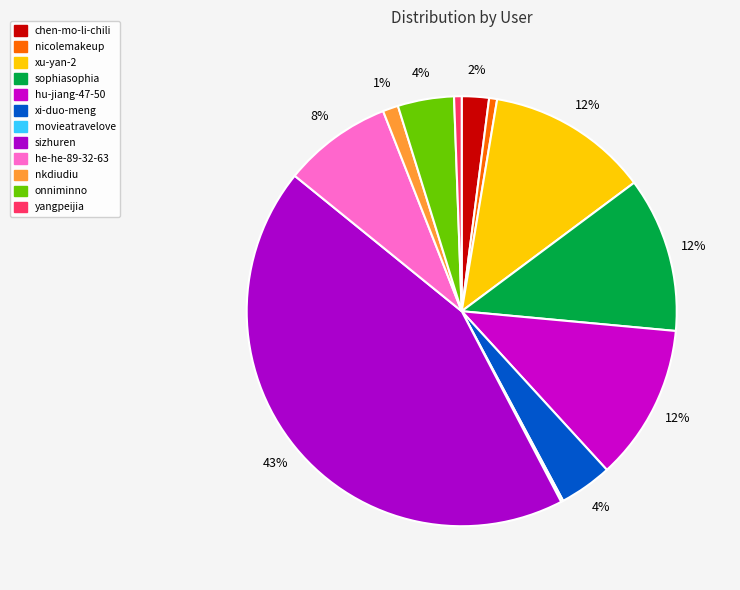

How much of the chart is everything except chen-mo-li-chili?

98.0%